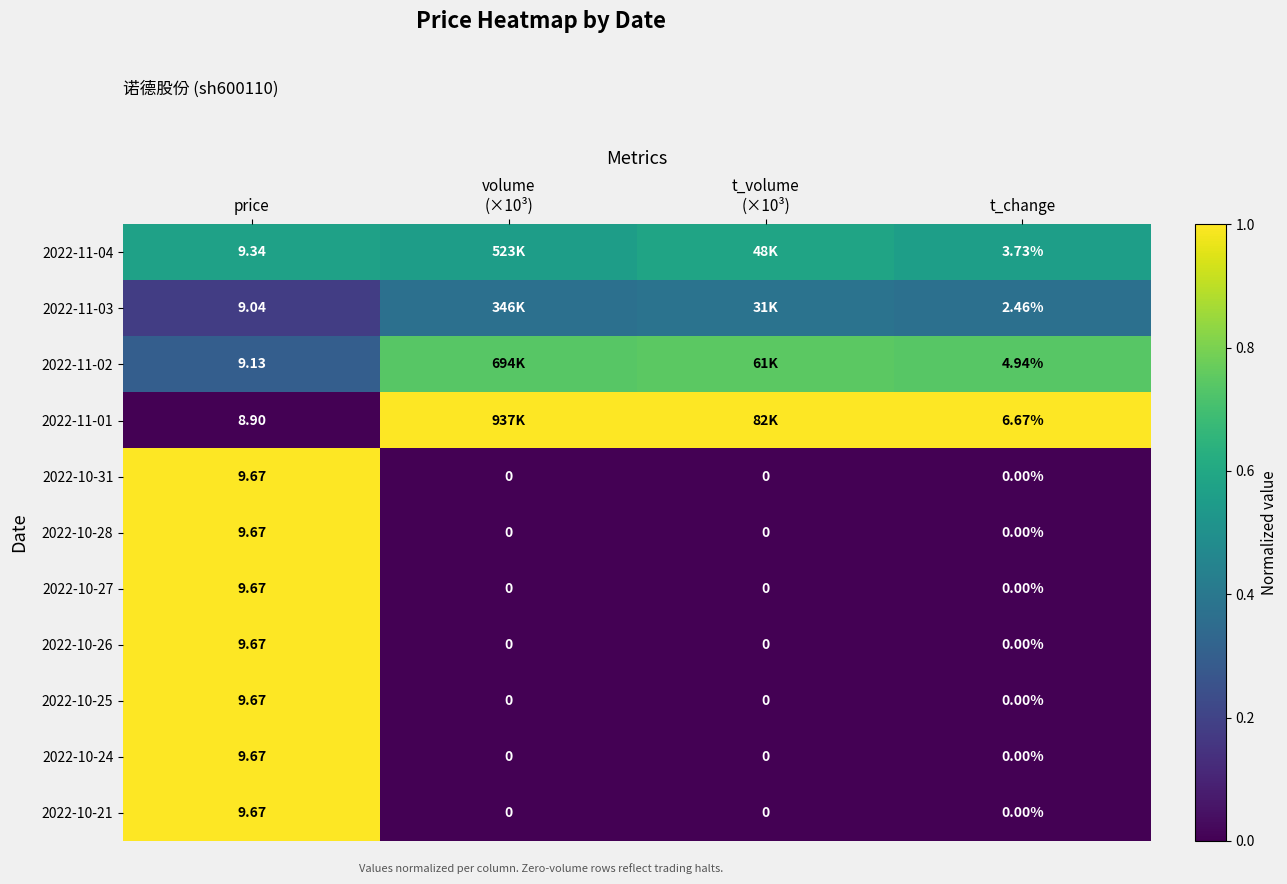

Is the value of 2022-10-24 at price greater than the value of 2022-10-25 at t_change?

Yes